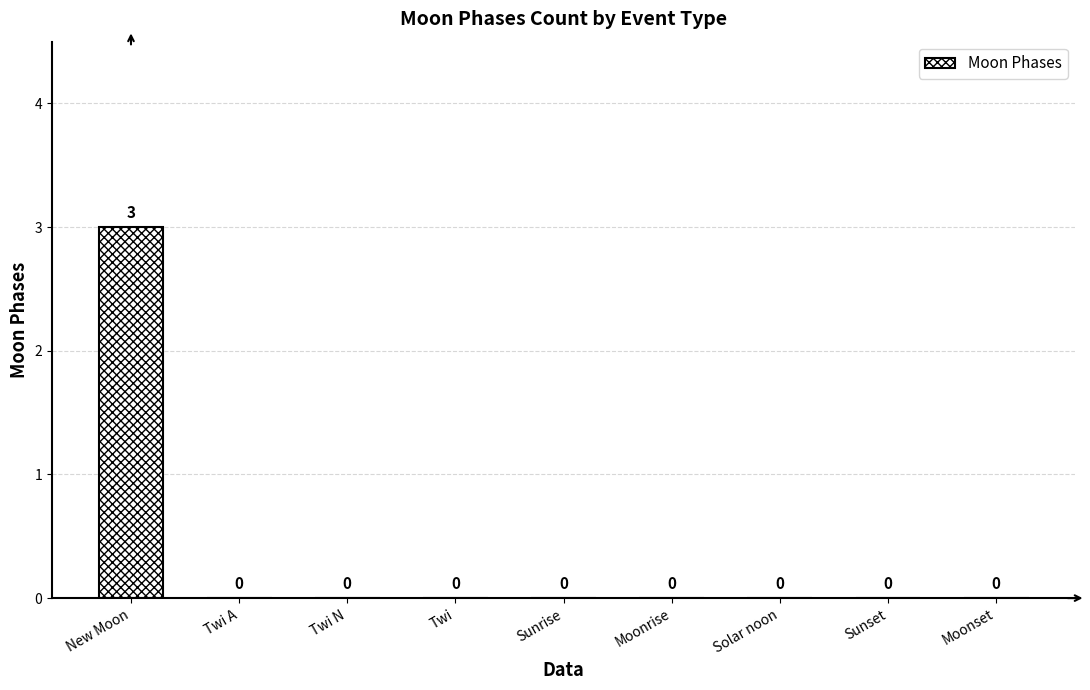

What is the change in value from New Moon to Twi?

-3